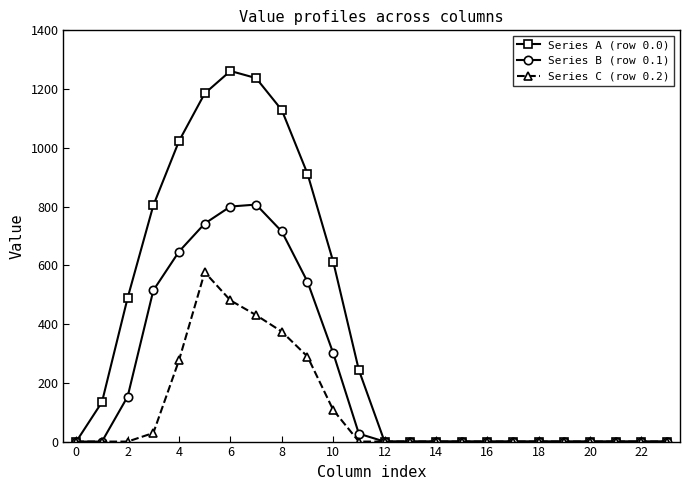

What is the greatest value displayed?

1261.6